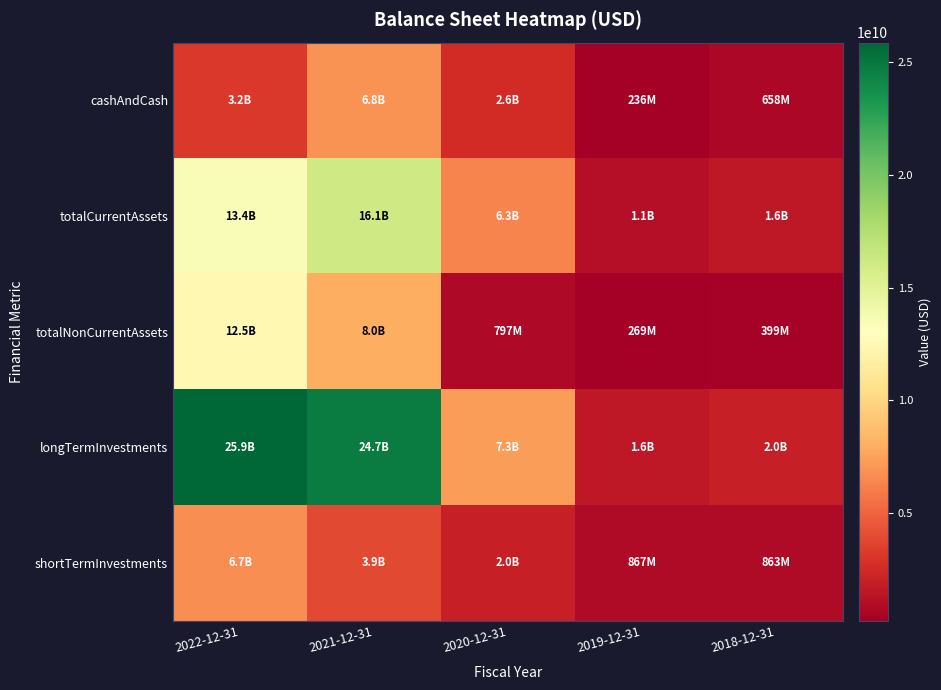

Count the number of categories in the chart.

5